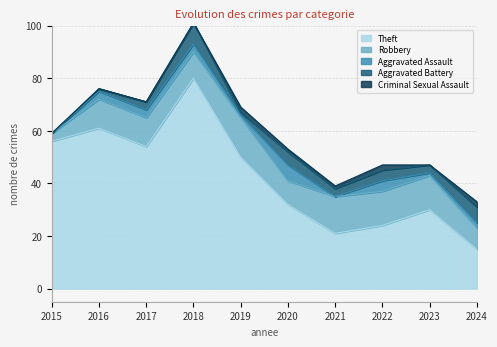

Which label corresponds to the largest value in the chart?

2018